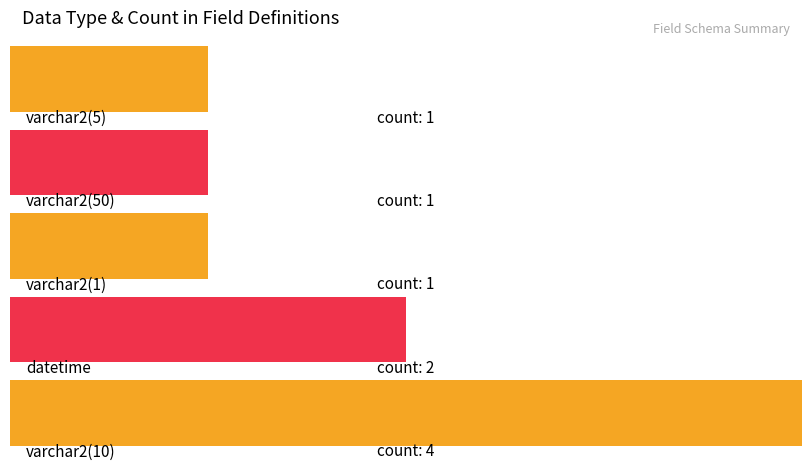

What is the smallest value displayed?

1